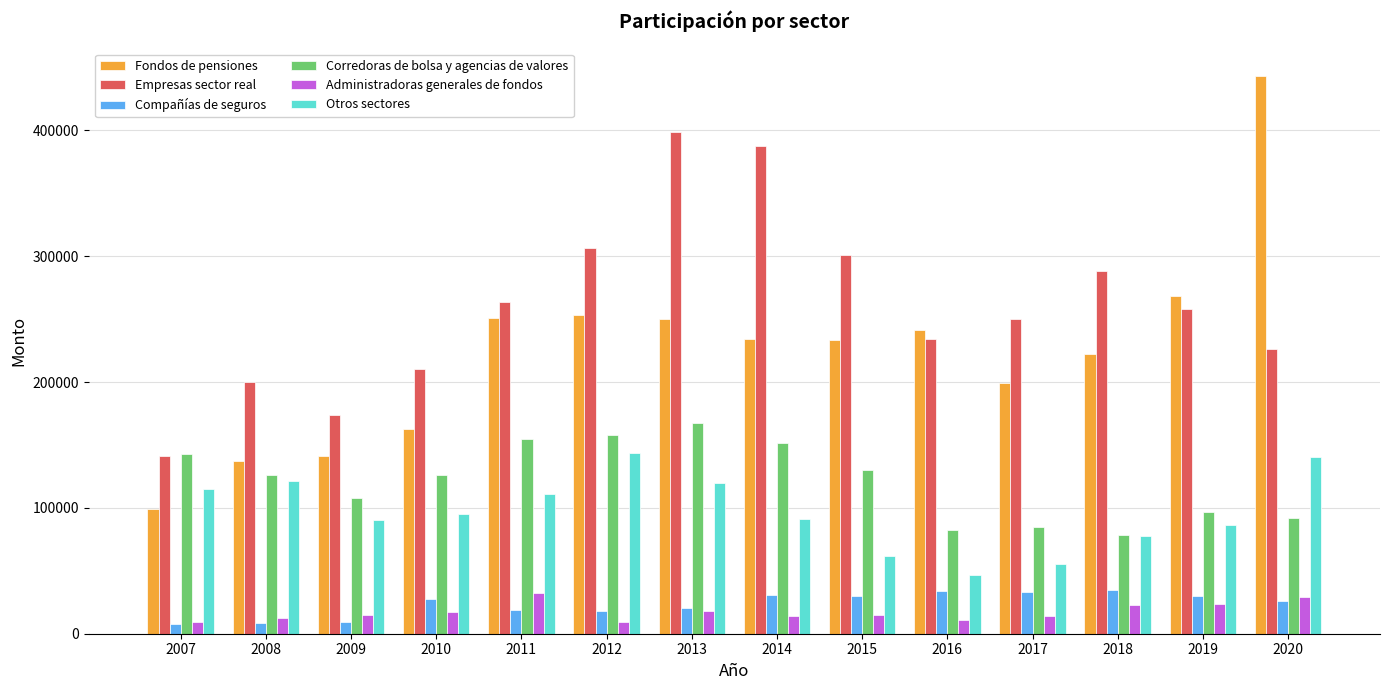

Are the bars grouped side by side (vs. stacked)?

Yes